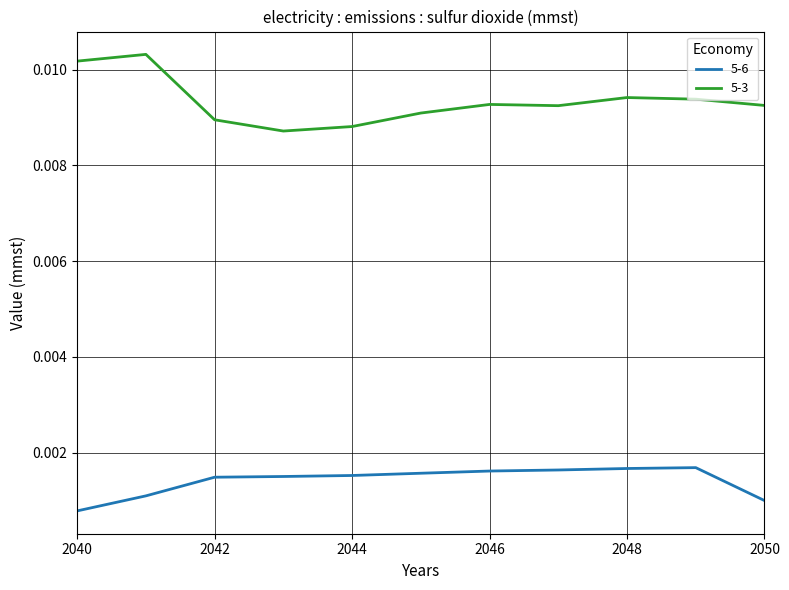

Which series has the widest spread of values?

5-3